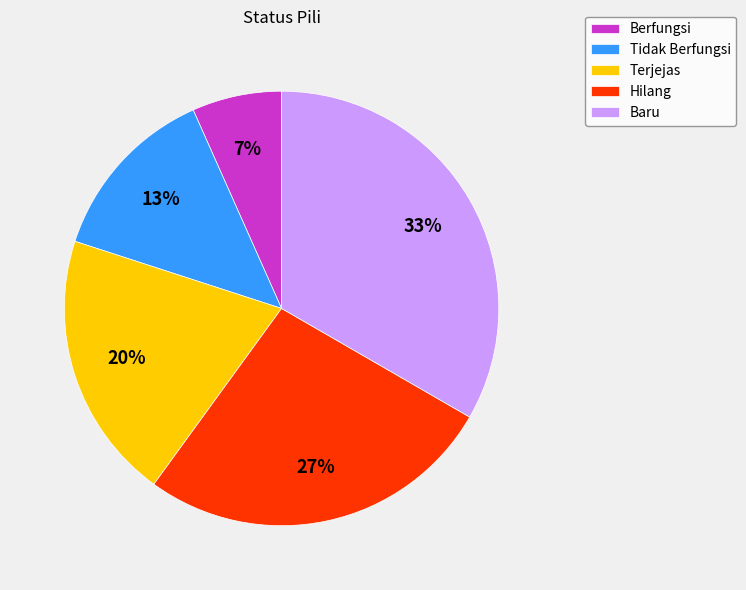

To the nearest percent, what portion does Berfungsi represent?

7%